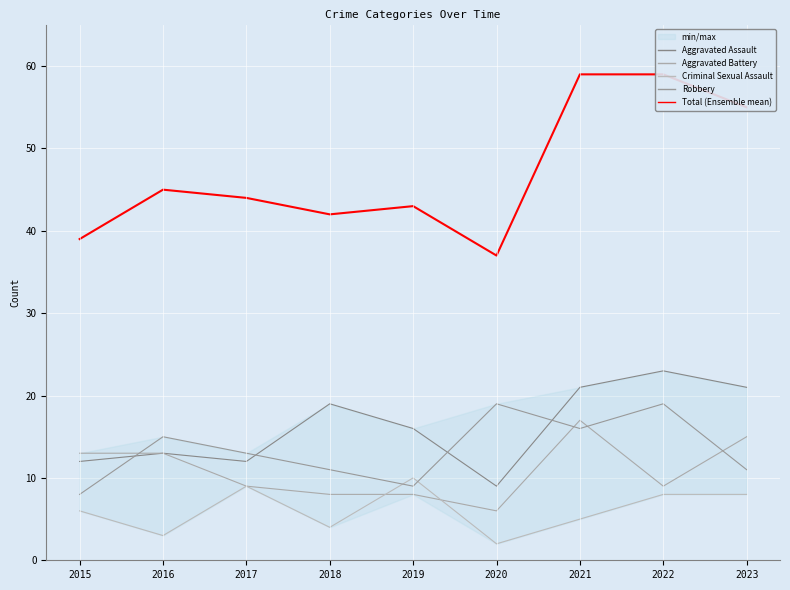

What is the minimum value shown in the chart?

2